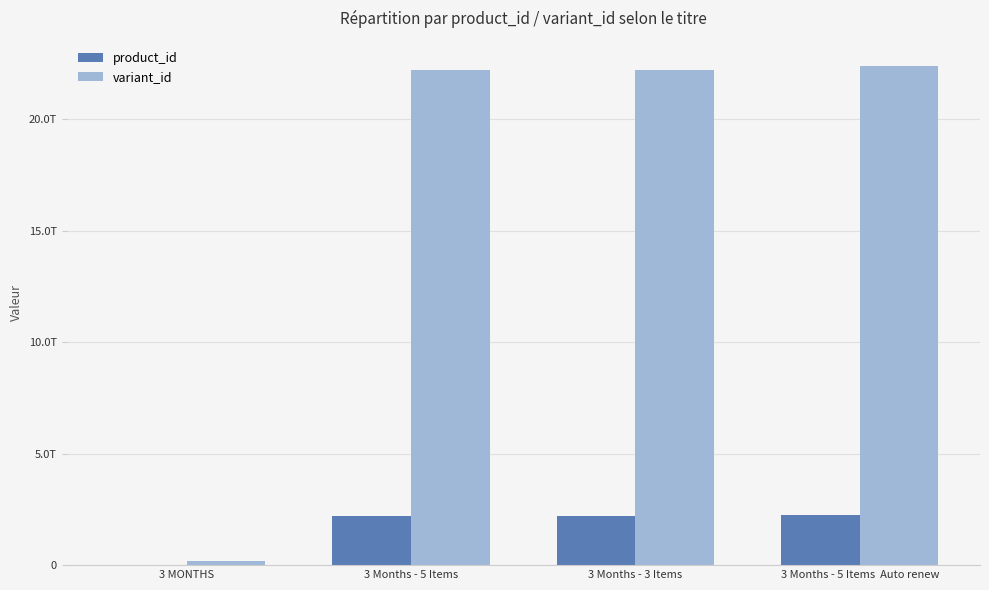

Reading right to left, transcribe all the data shown in this chart.

product_id: 3 Months - 5 Items  Auto renew=2243359604794	3 Months - 3 Items=2209786298426	3 Months - 5 Items=2209789771834	3 MONTHS=23729012754
variant_id: 3 Months - 5 Items  Auto renew=22411948654650	3 Months - 3 Items=22212749393978	3 Months - 5 Items=22212763320378	3 MONTHS=177939546130